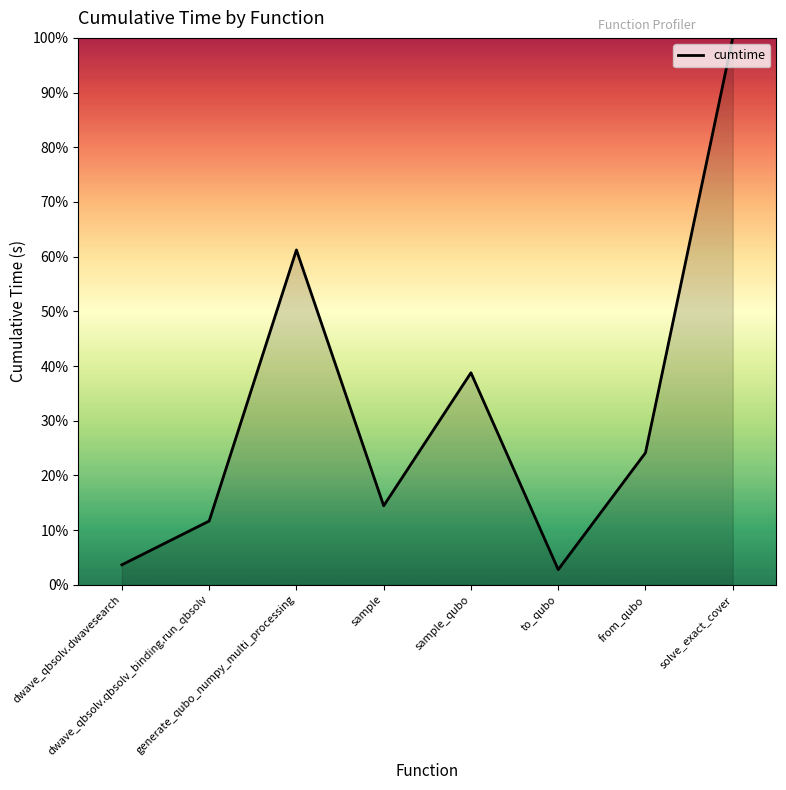

Is it true that the value at sample is 3.1?

False